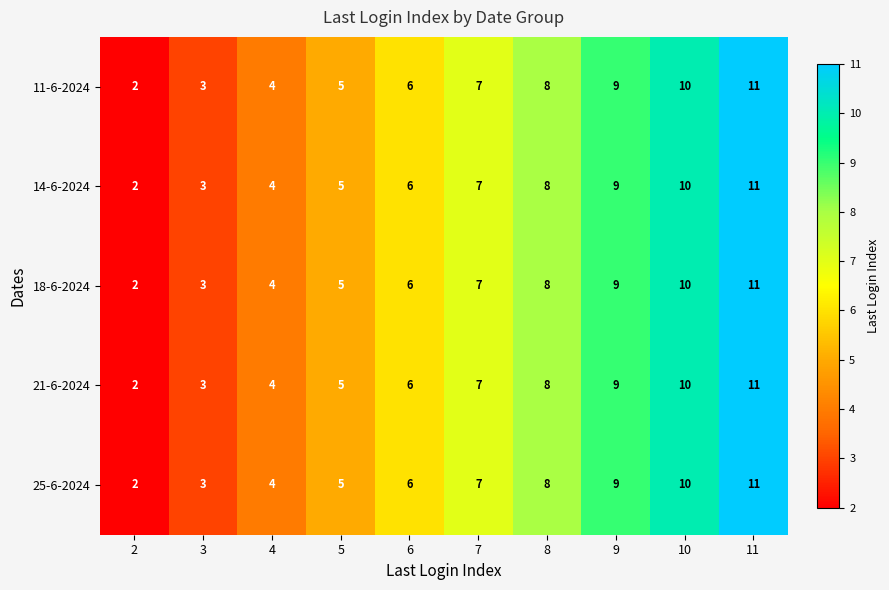

True or false: 14-6-2024 has a value of 7 at 5.

False